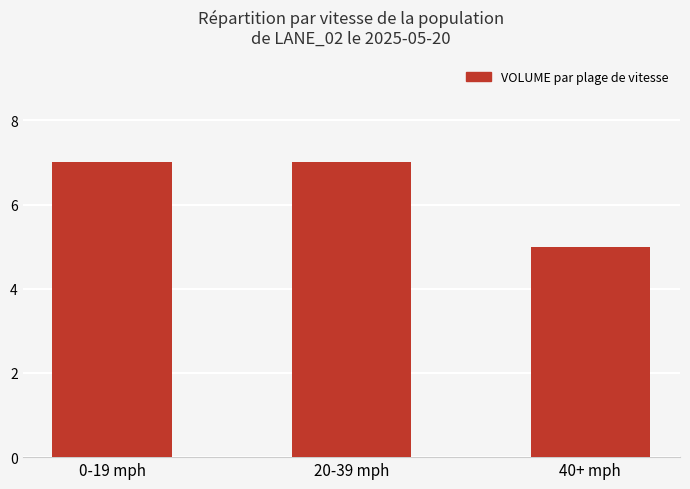

Reading right to left, list all the values displayed in this chart.

5	7	7